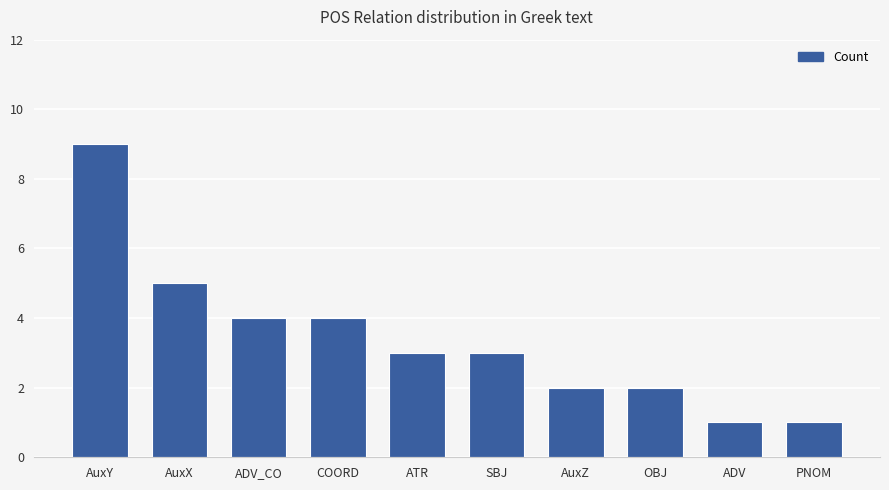

Does the chart contain any negative values?

No